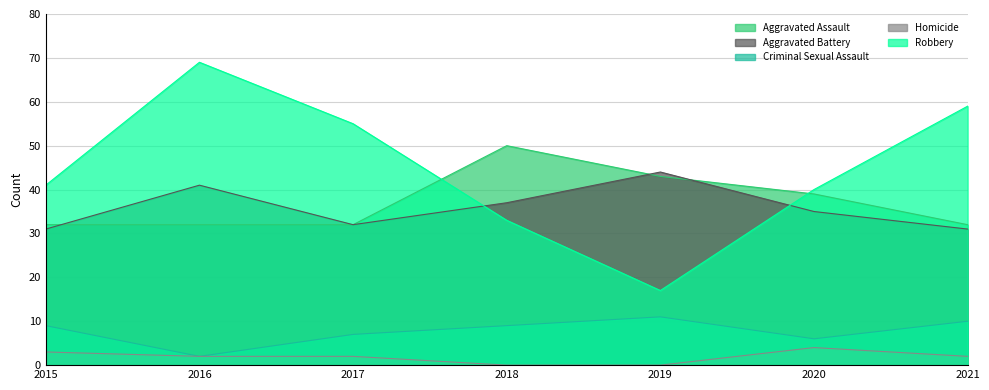

Where do Robbery and Aggravated Battery first cross each other?

2017 and 2018